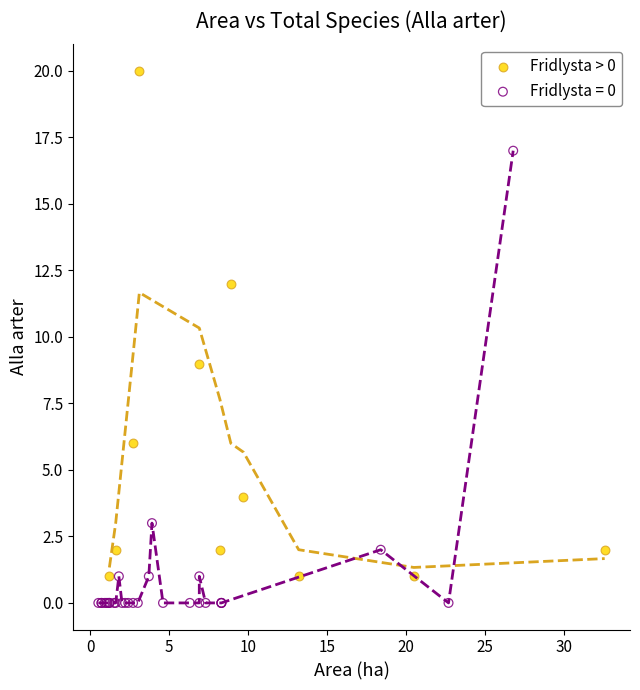

Which series contains the lowest Y value?

Fridlysta = 0